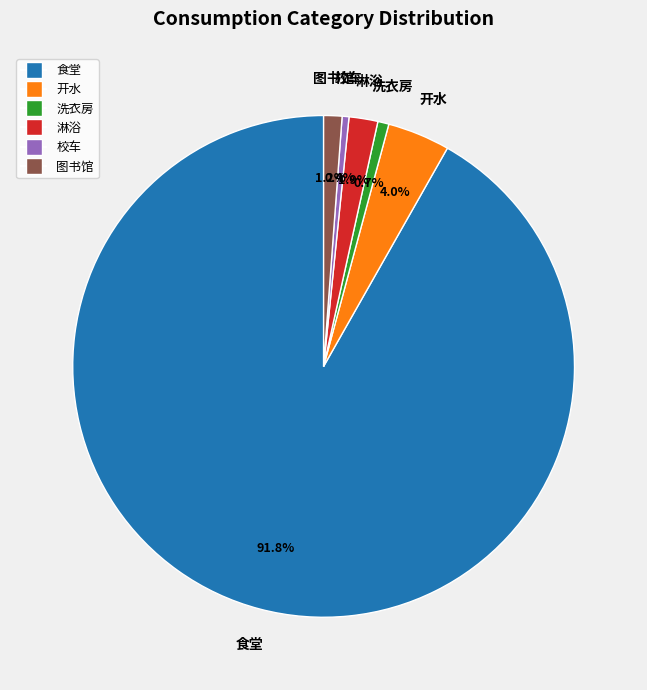

To the nearest percent, what portion does 食堂 represent?

92%